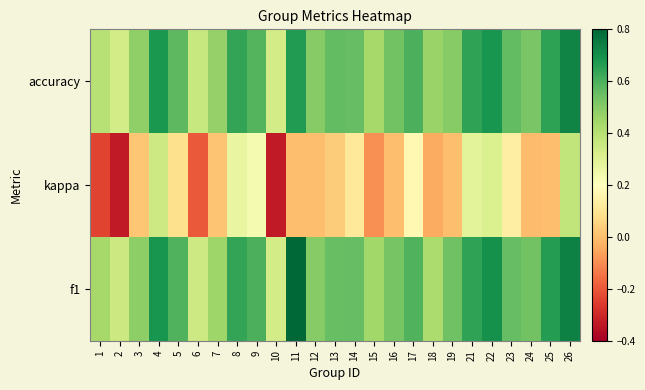

What is the minimum value shown in the chart?

-0.3